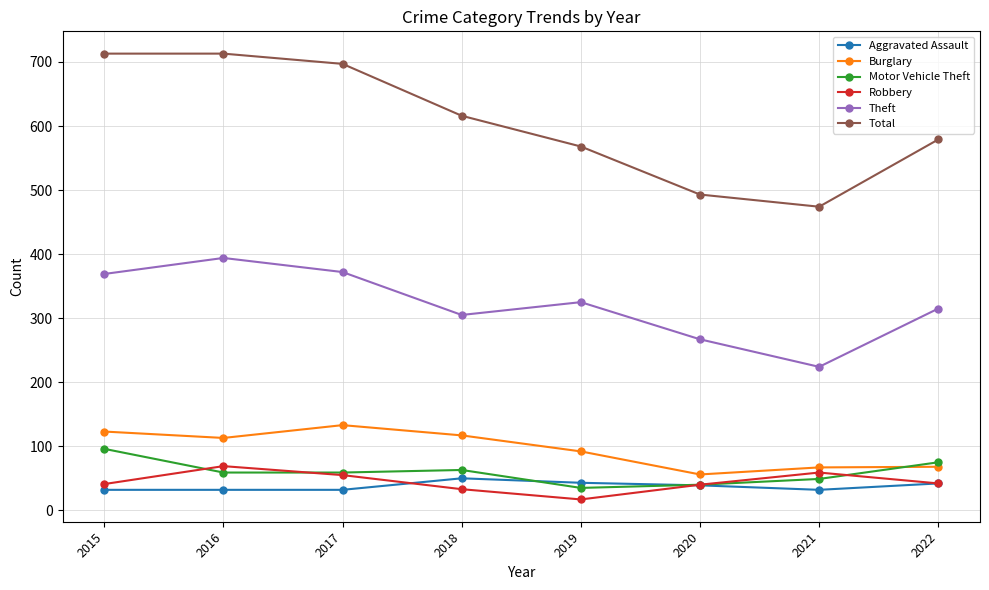

Is it true that Theft equals 224 at 2021?

True